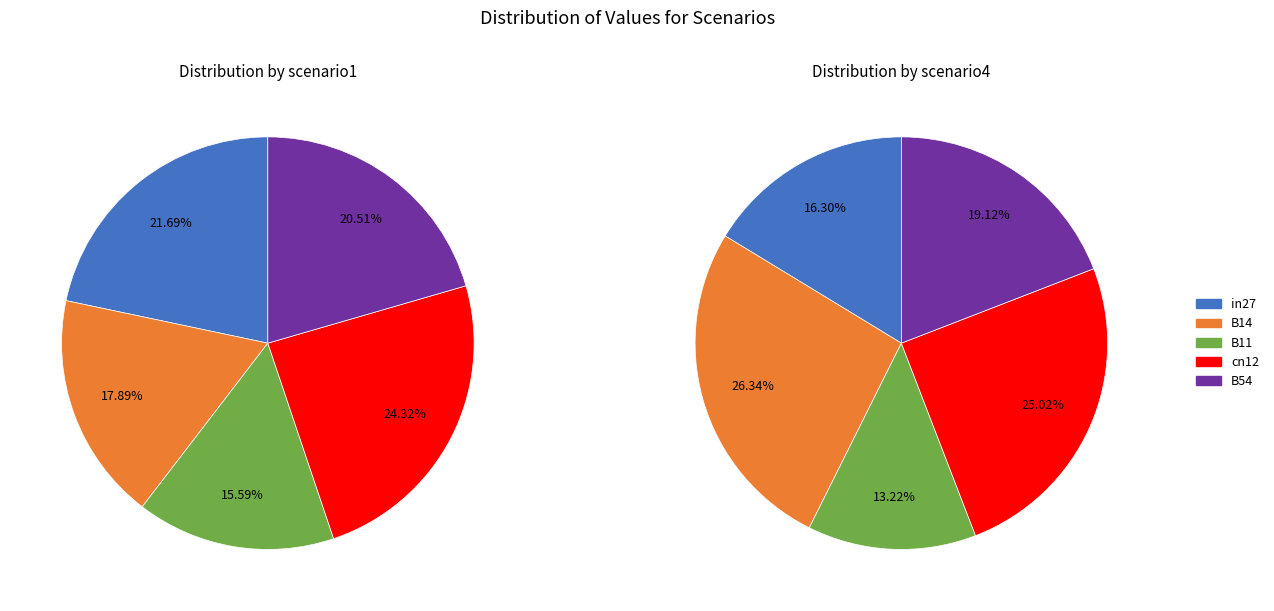

To the nearest percent, what percentage of the pie is in27?

22%